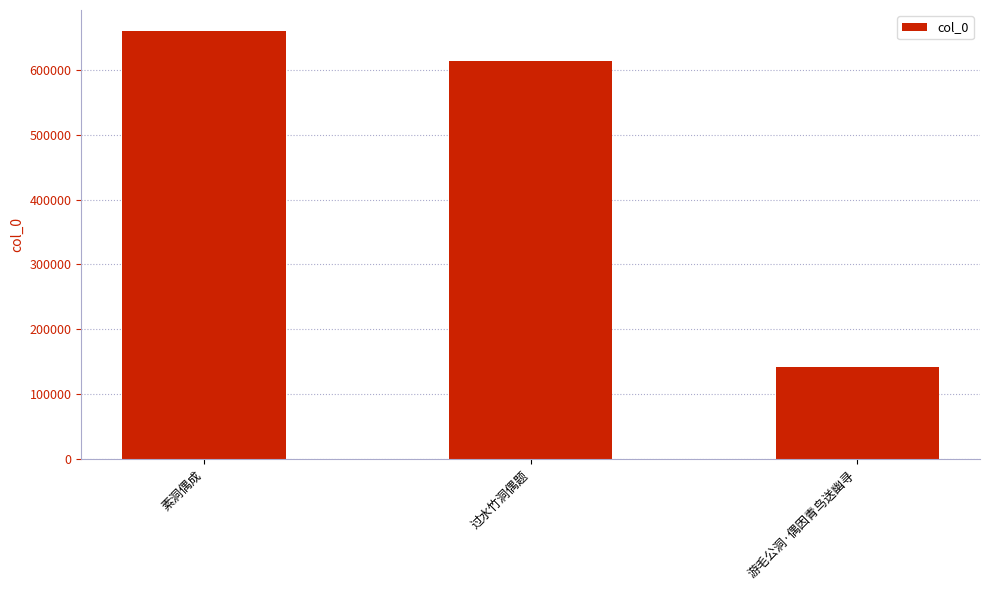

How many values are below 613962?

1